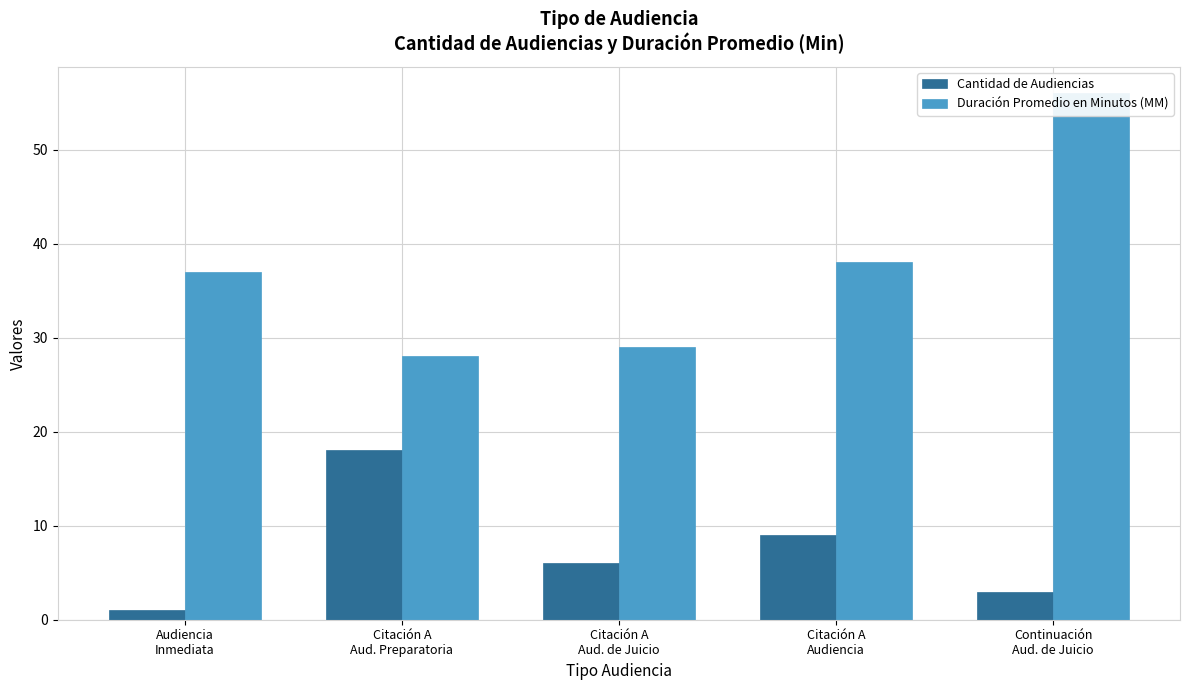

Which series has the largest total across all categories?

Duración Promedio en Minutos (MM)